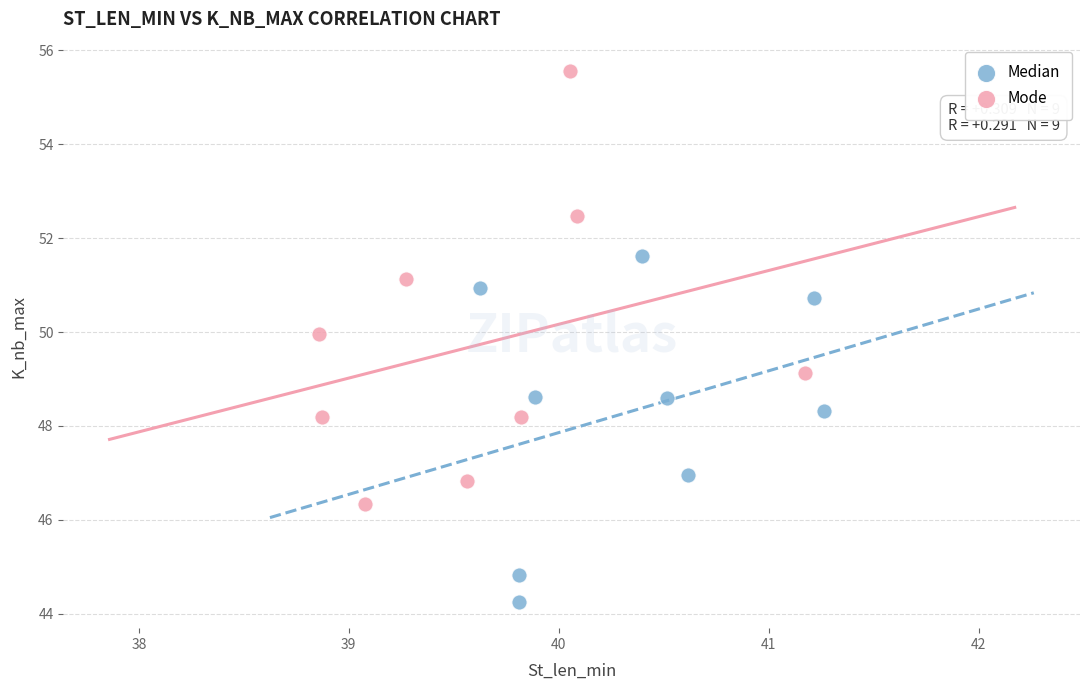

Which series contains the lowest Y value?

Median